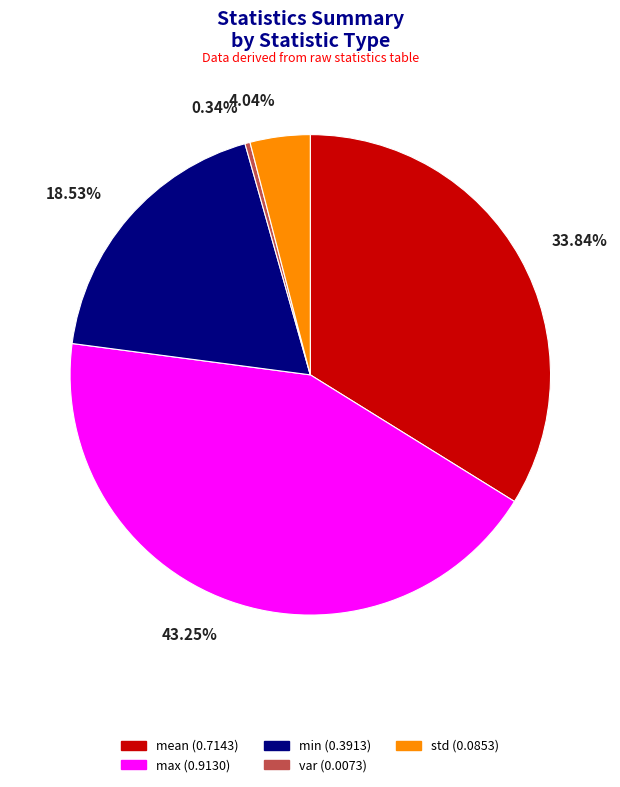

How many slices are in this pie chart?

5